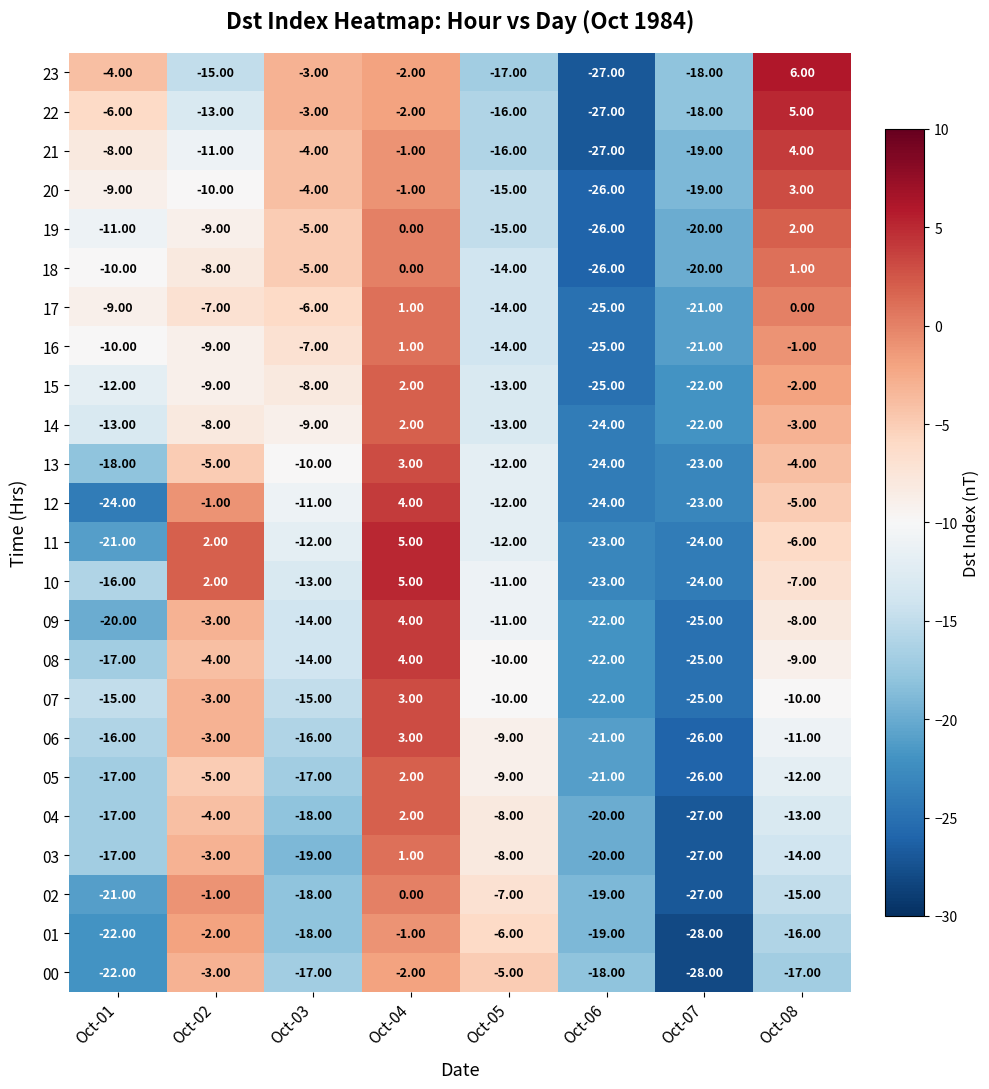

Which series has the largest range (max minus min)?

23